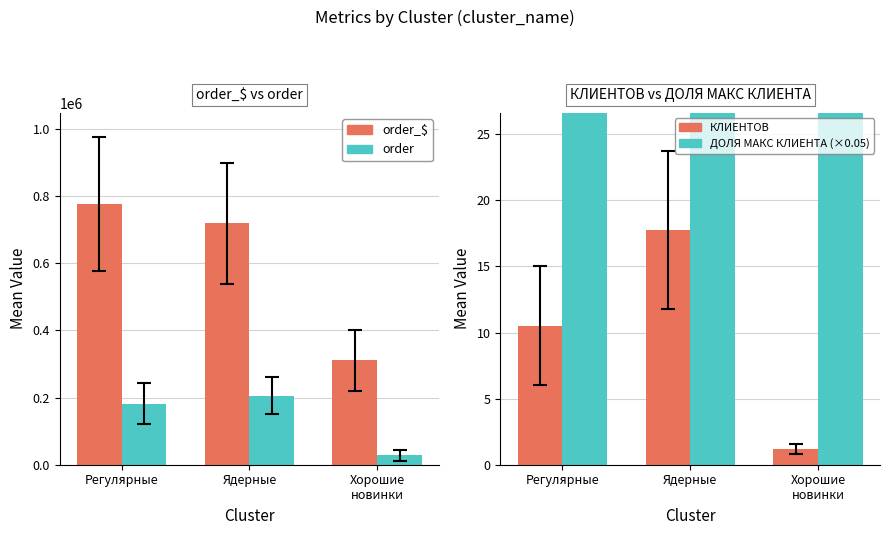

At which category is the sum across all series the highest?

Регулярные